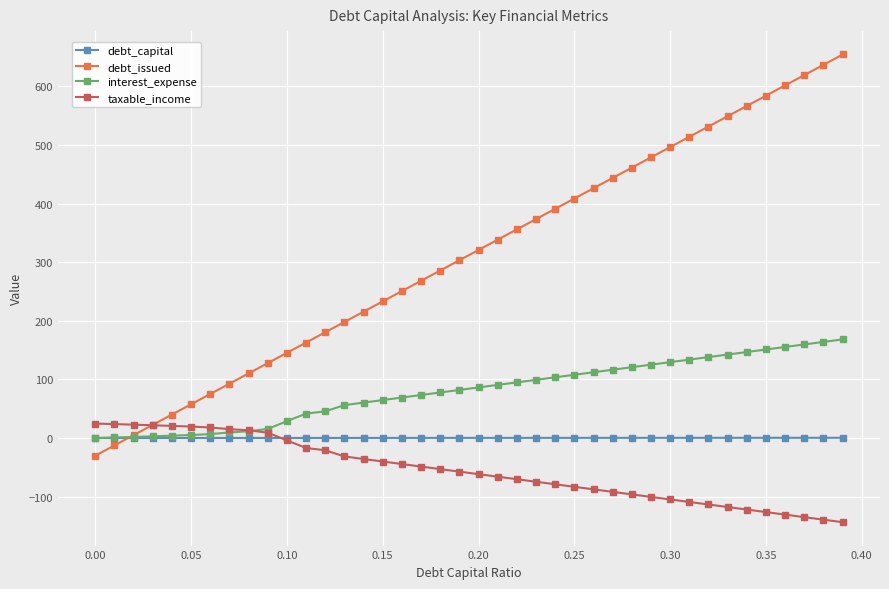

What is the value of the interest_expense point at the 32nd from the left?

133.8